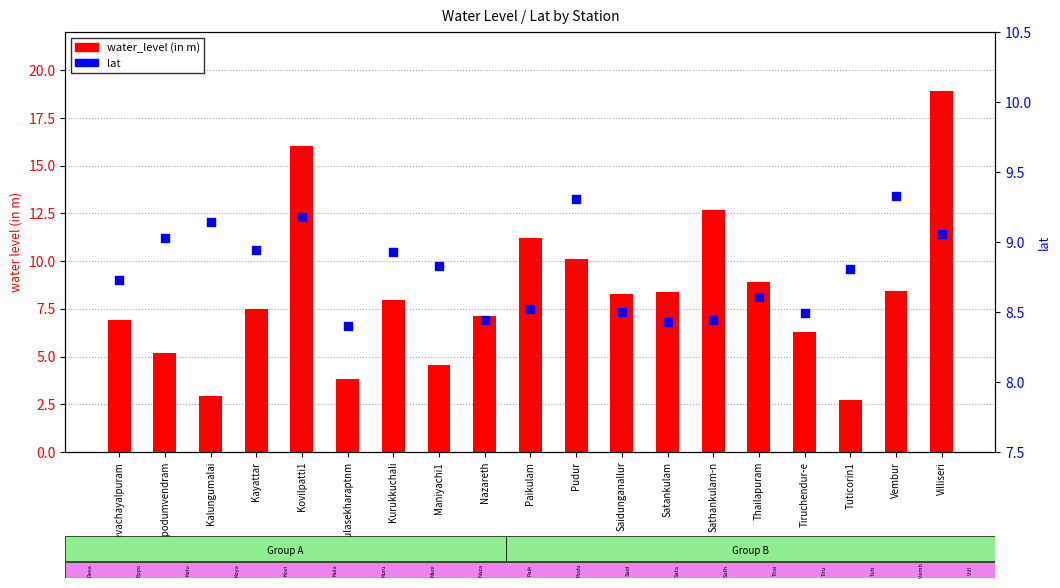

Which series reaches the maximum Y coordinate?

water_level (in m)